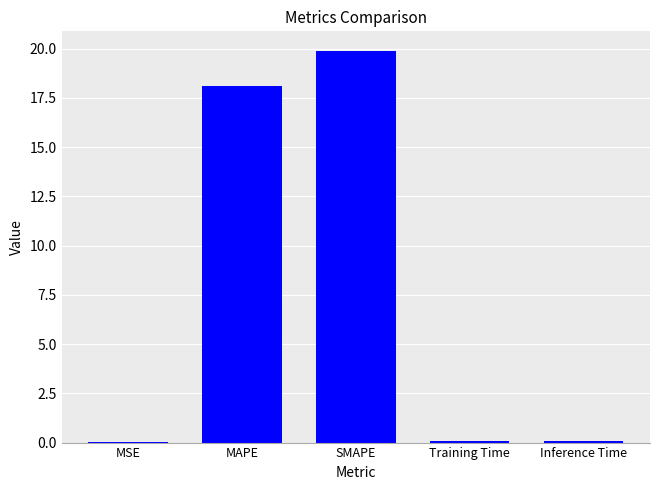

Between MSE and SMAPE, which is larger?

SMAPE